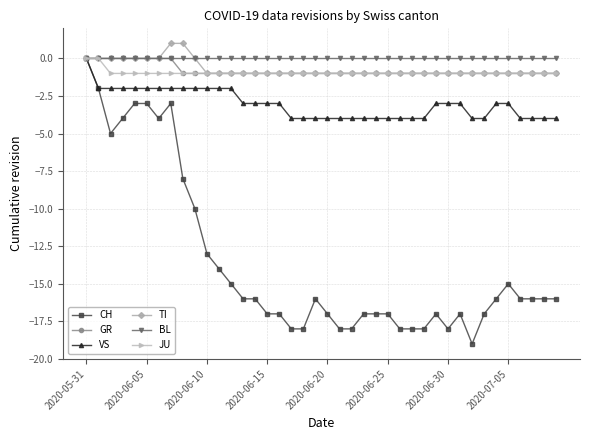

Which series has the widest spread of values?

CH